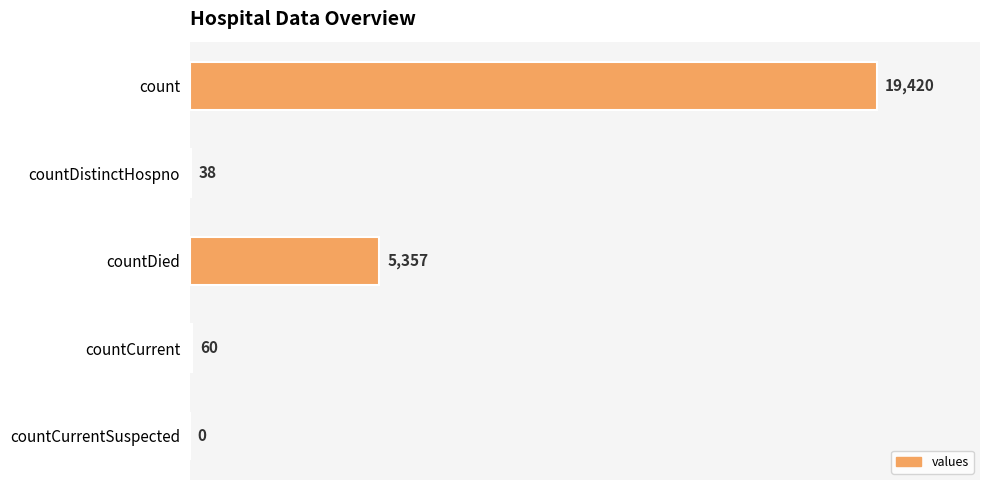

What is the sum of all values?

24875